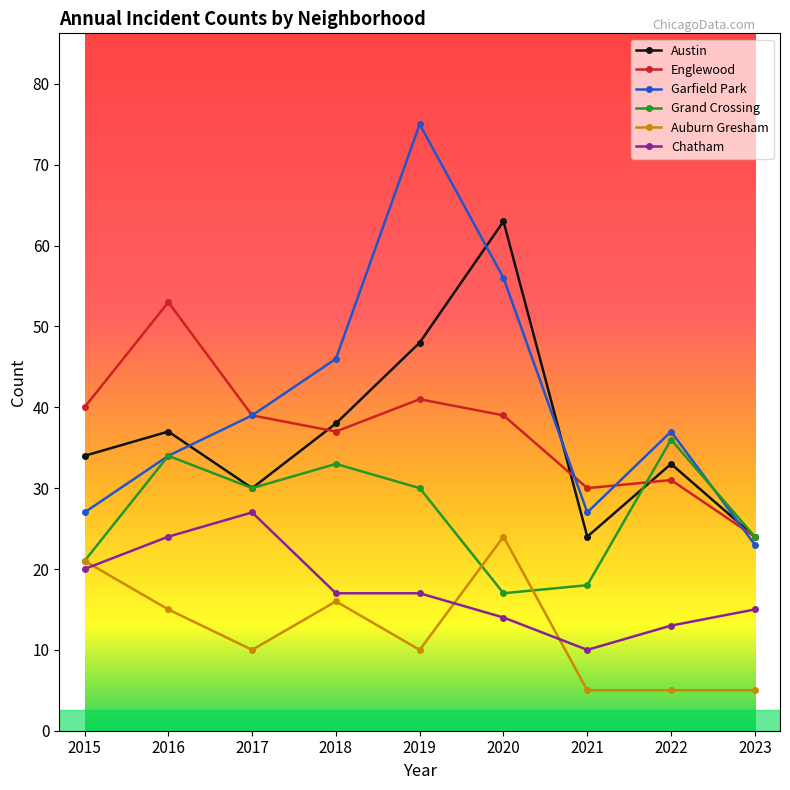

What is the average value of the Grand Crossing series?

27